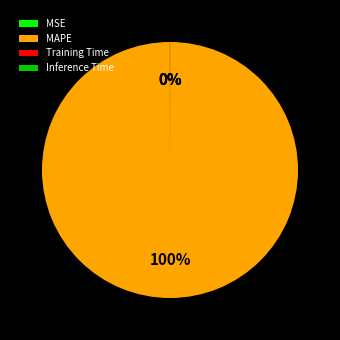

Which category has the biggest portion of the pie?

MAPE